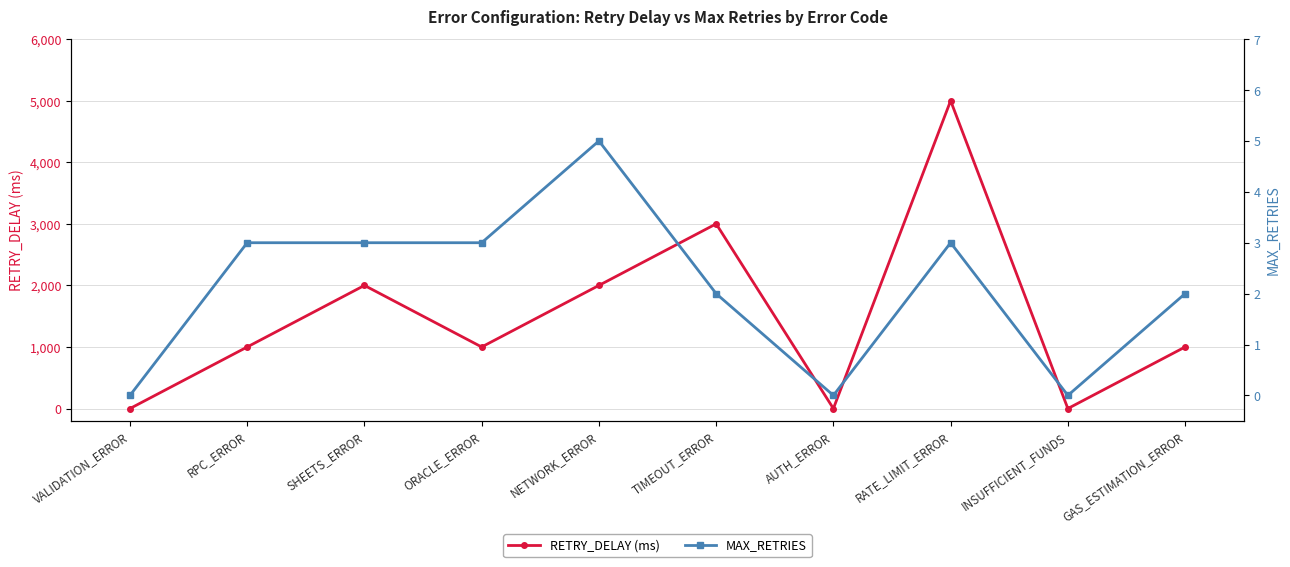

What is the difference between the highest and lowest values at GAS_ESTIMATION_ERROR?

998